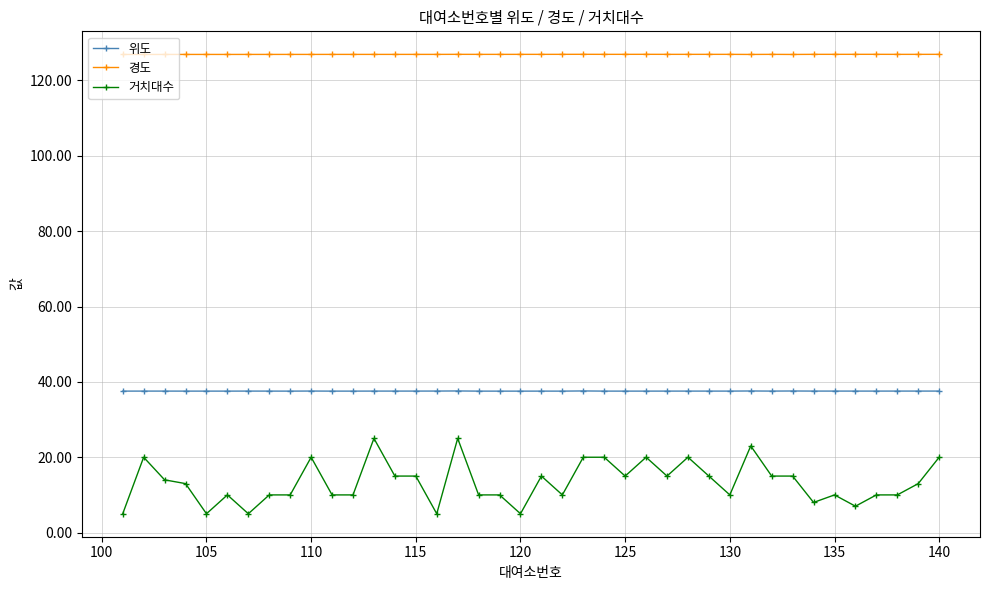

What is the minimum value for 위도?

37.5